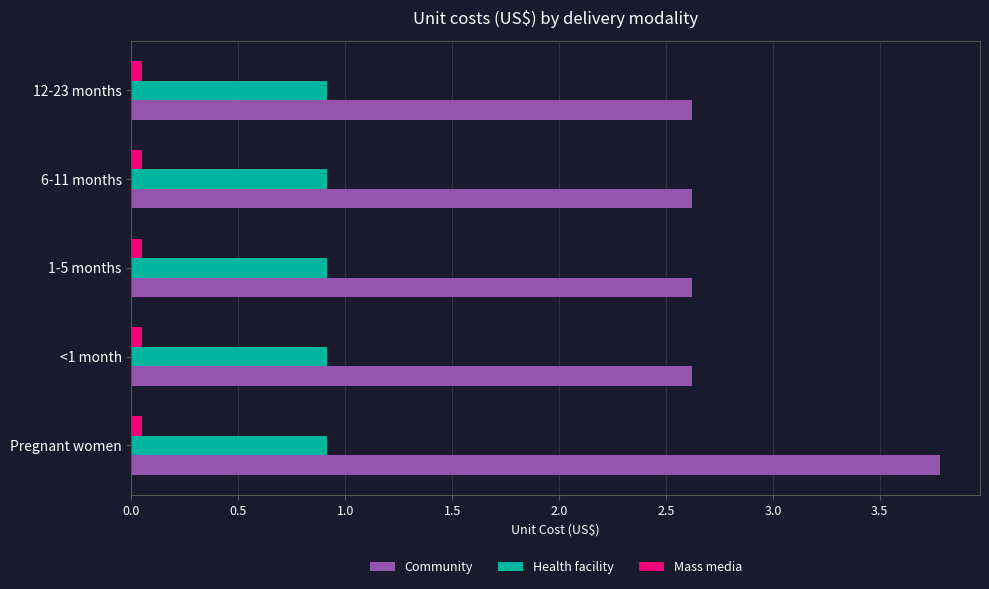

Which series has the largest total across all categories?

Community